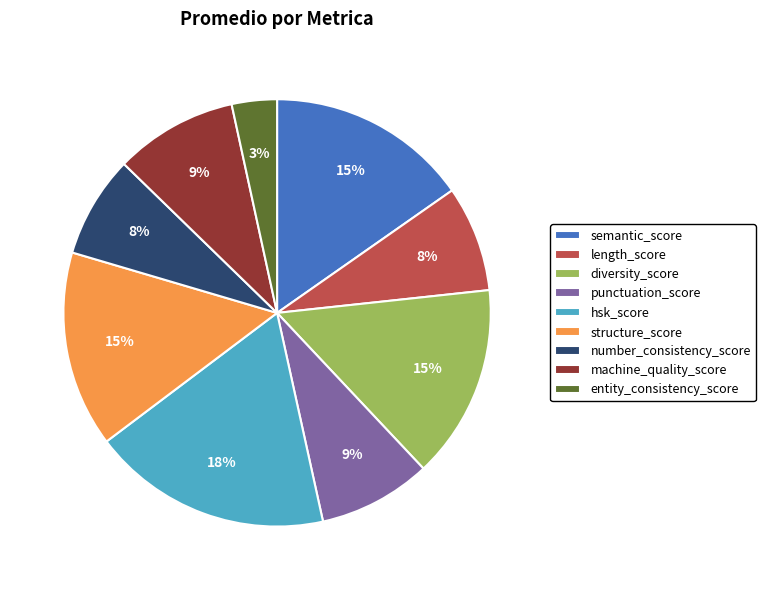

Approximately how many times larger is the value at semantic_score compared to length_score?

1.9